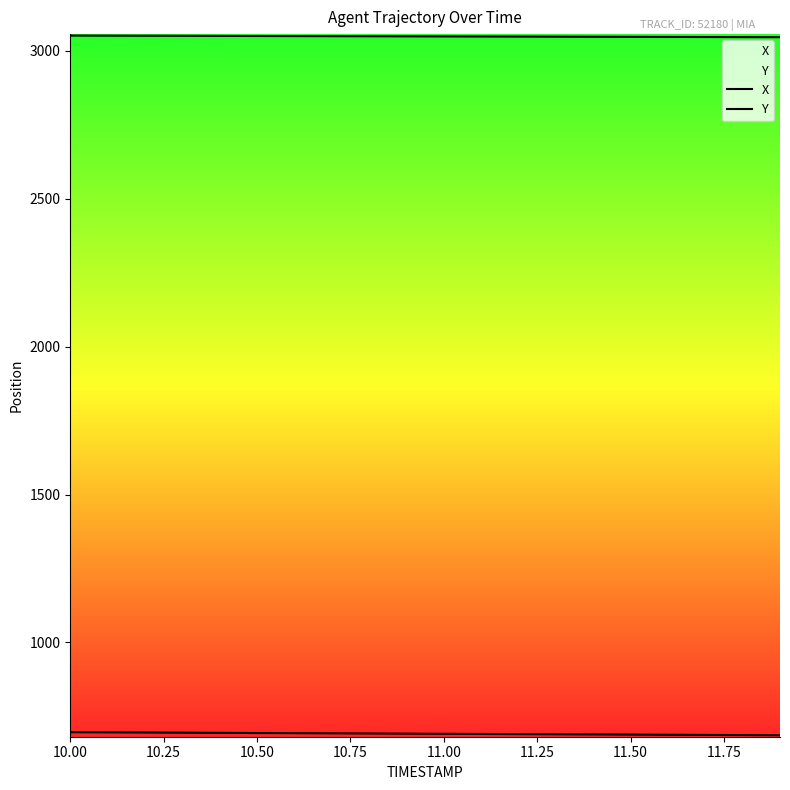

List the series in order of their overall mean, highest first.

Y, X